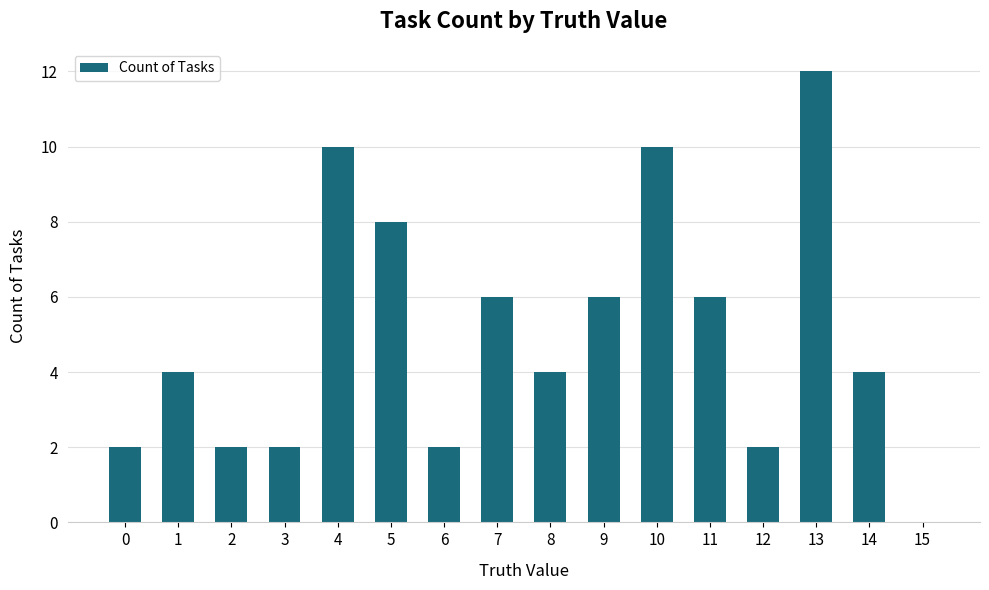

Reading right to left, what are all the values shown in this chart?

0	4	12	2	6	10	6	4	6	2	8	10	2	2	4	2